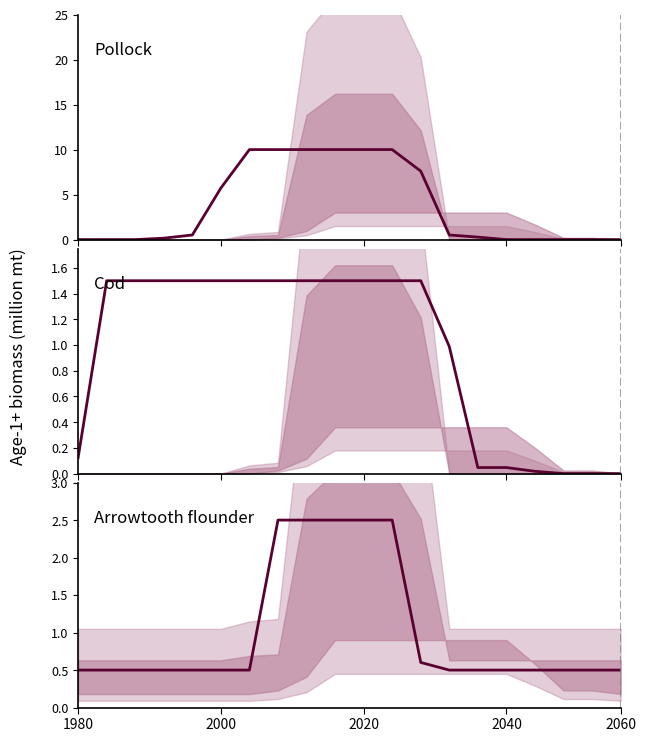

Count the values in the range 0 to 2.

15